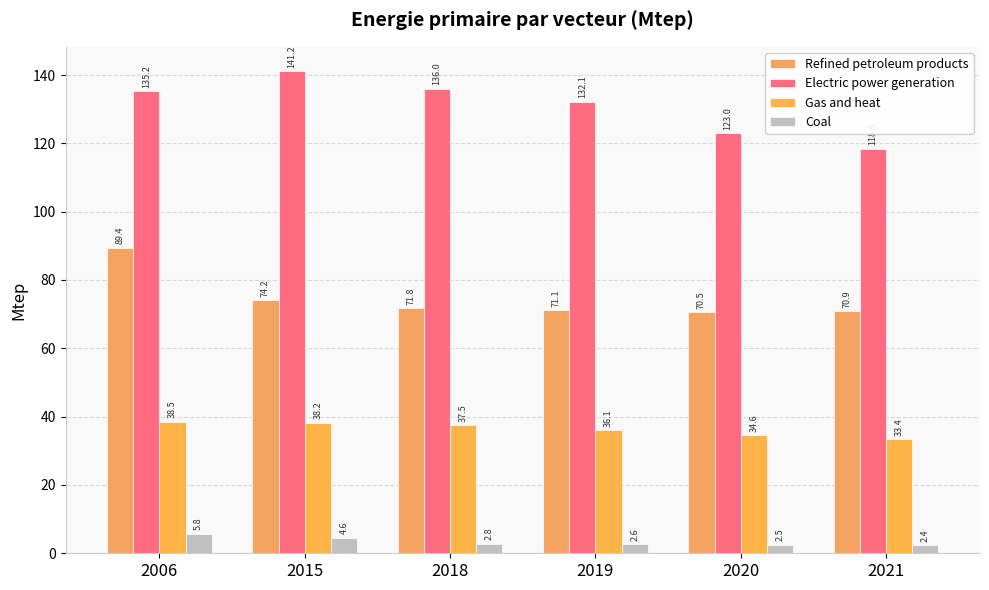

What is the spread (max minus min) of values at 2020?

120.5